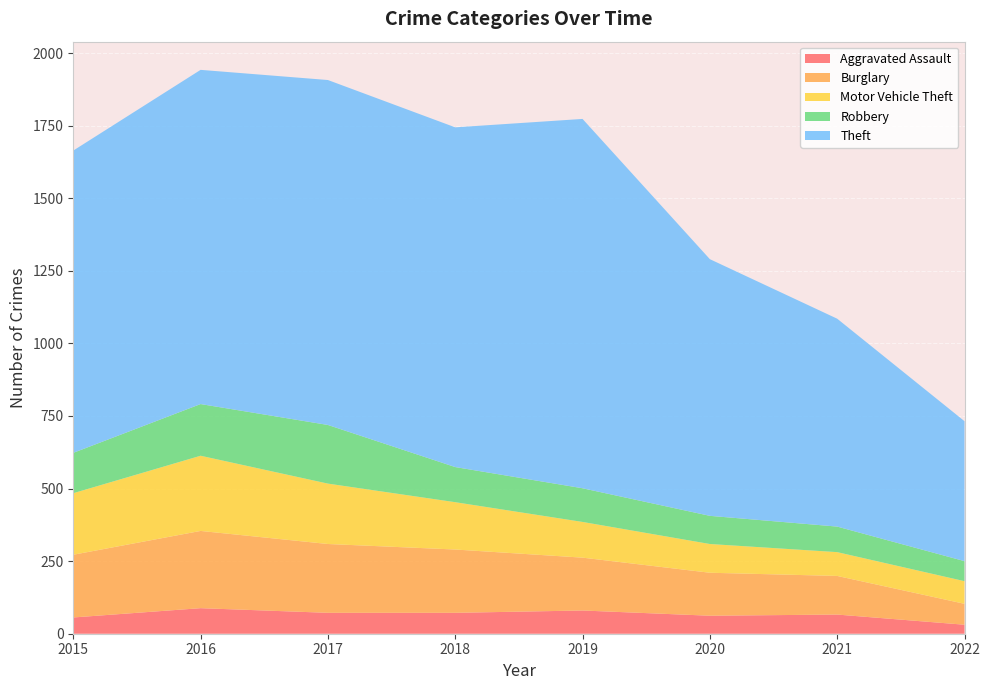

Reading right to left, transcribe all the data shown in this chart.

Aggravated Assault: 2022=31	2021=66	2020=62	2019=80	2018=72	2017=72	2016=88	2015=56
Burglary: 2022=72	2021=133	2020=148	2019=182	2018=218	2017=237	2016=266	2015=216
Motor Vehicle Theft: 2022=78	2021=82	2020=99	2019=123	2018=163	2017=208	2016=259	2015=212
Robbery: 2022=69	2021=88	2020=97	2019=116	2018=121	2017=202	2016=178	2015=139
Theft: 2022=482	2021=716	2020=884	2019=1272	2018=1170	2017=1188	2016=1151	2015=1041